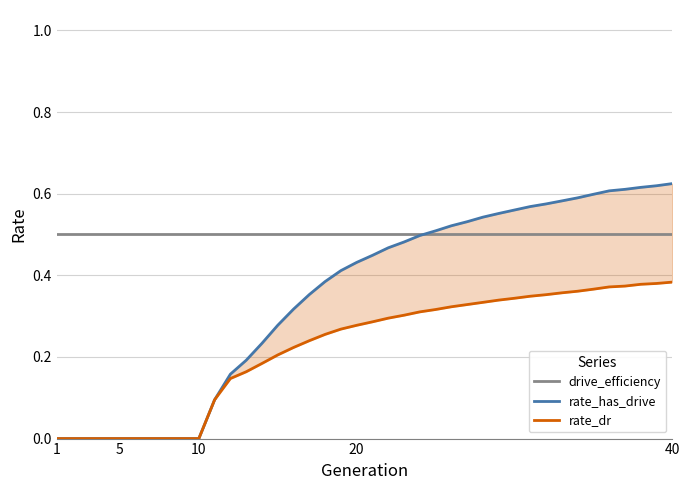

Count the number of categories in the chart.

40